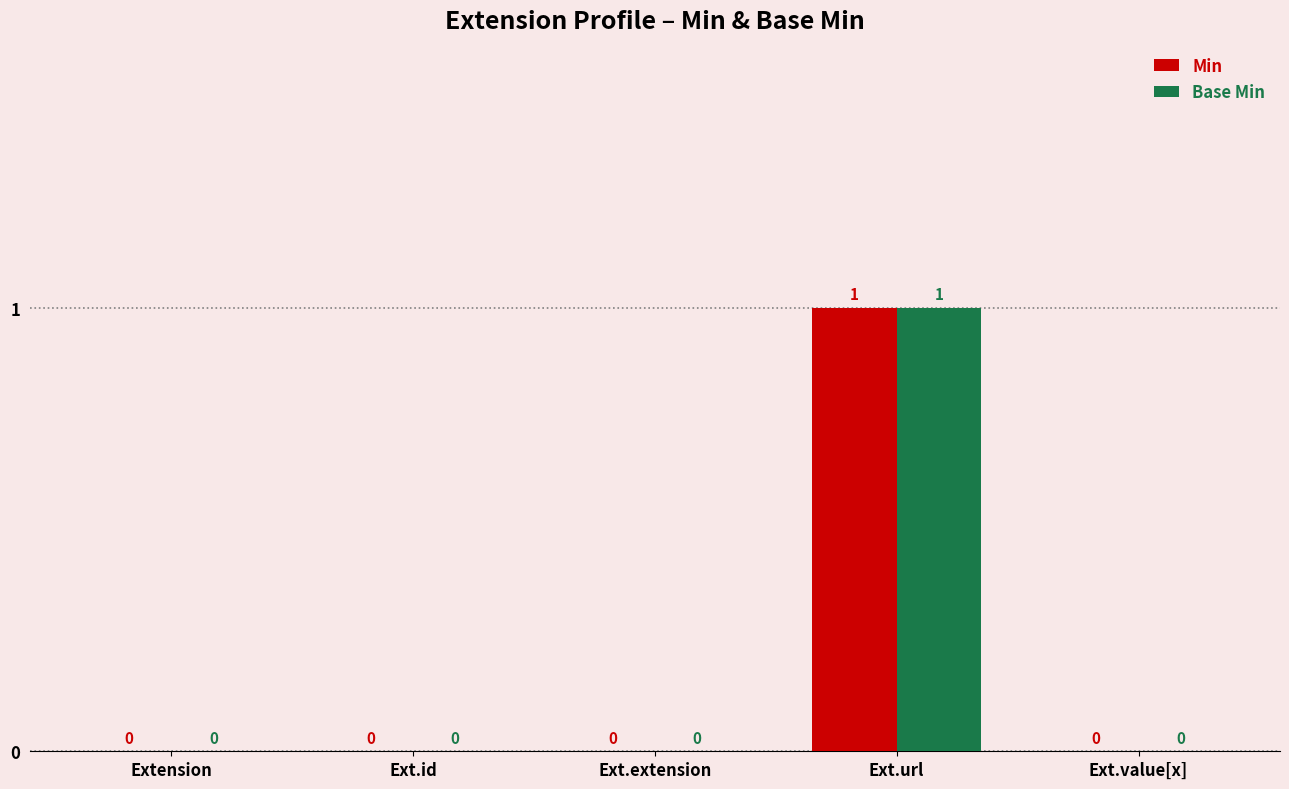

At which category is the sum across all series the highest?

Ext.url